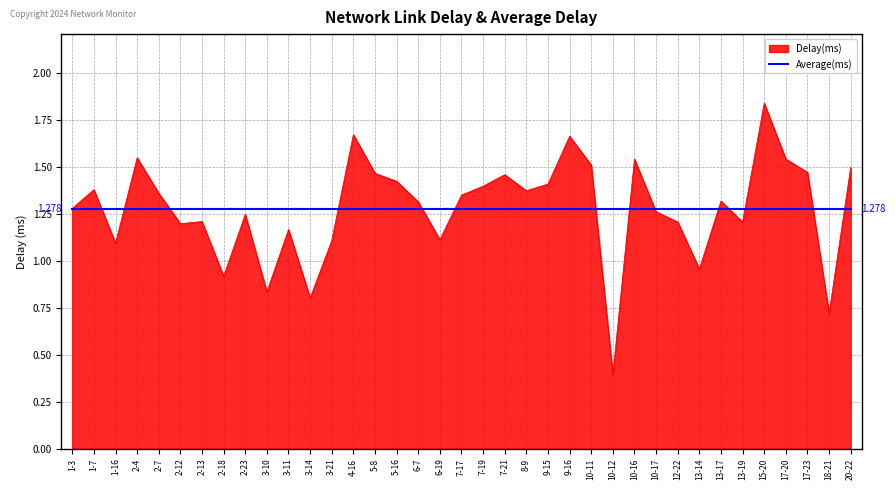

Is the value of Delay(ms) at 10-11 greater than the value of Average(ms) at 13-17?

Yes